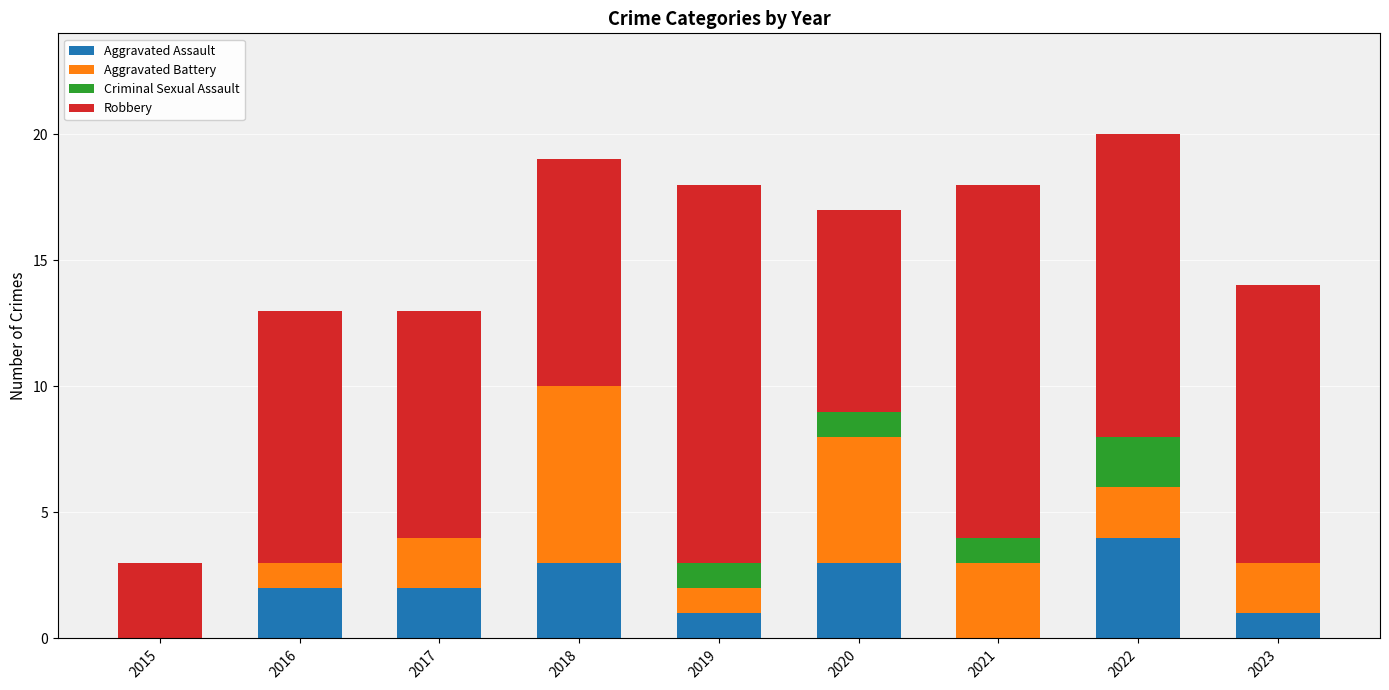

What is the maximum value for Aggravated Assault?

4